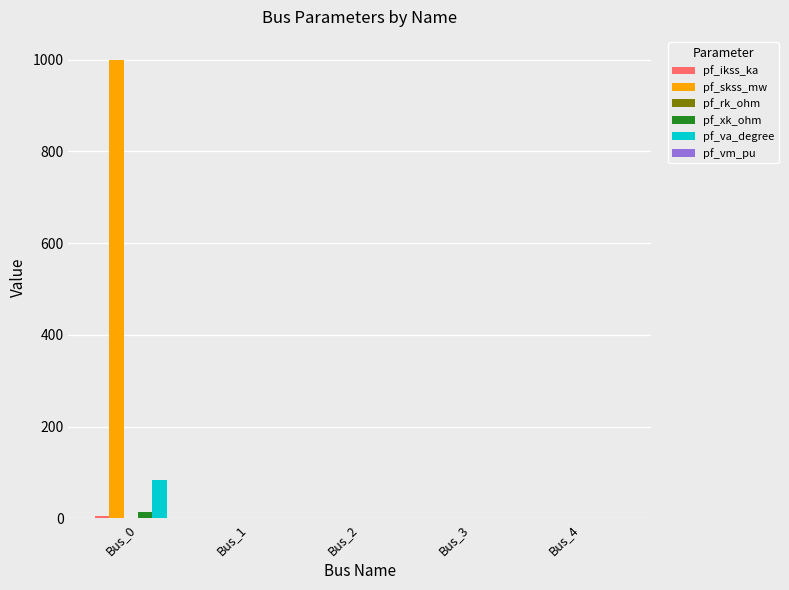

What is the sum of all pf_skss_mw values?

1000.0